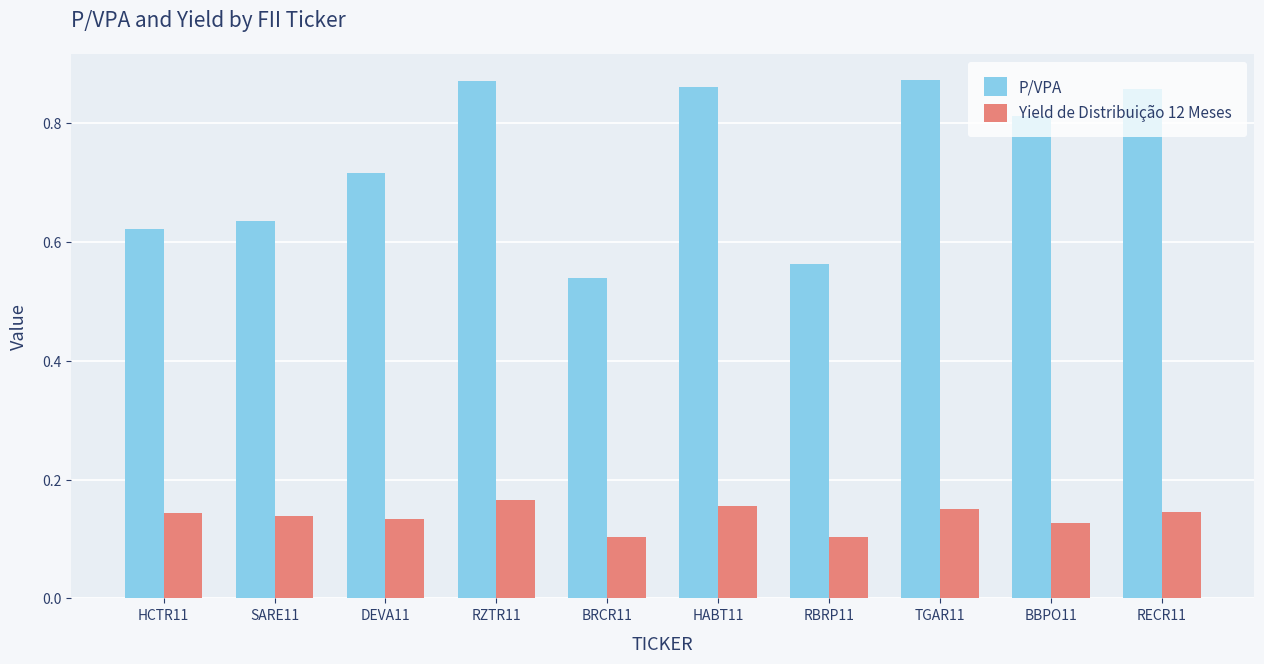

What position from the right is HABT11?

5